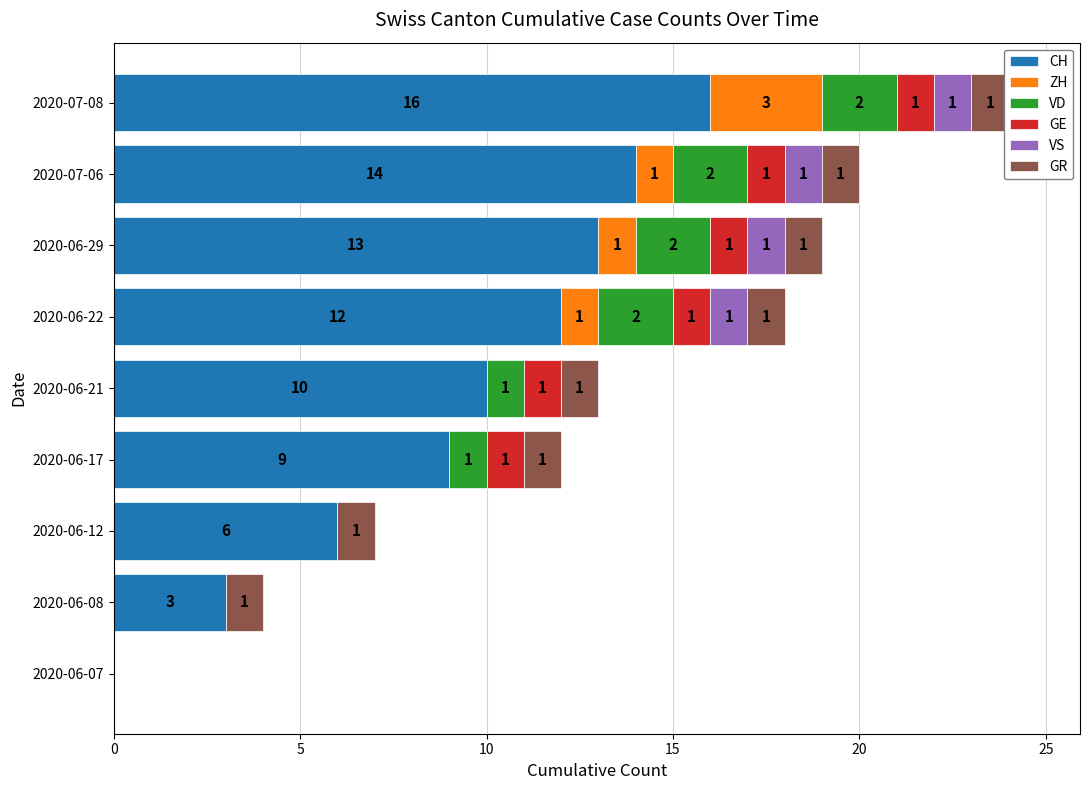

Is the value of GR at 2020-06-12 greater than the value of ZH at 2020-07-08?

No